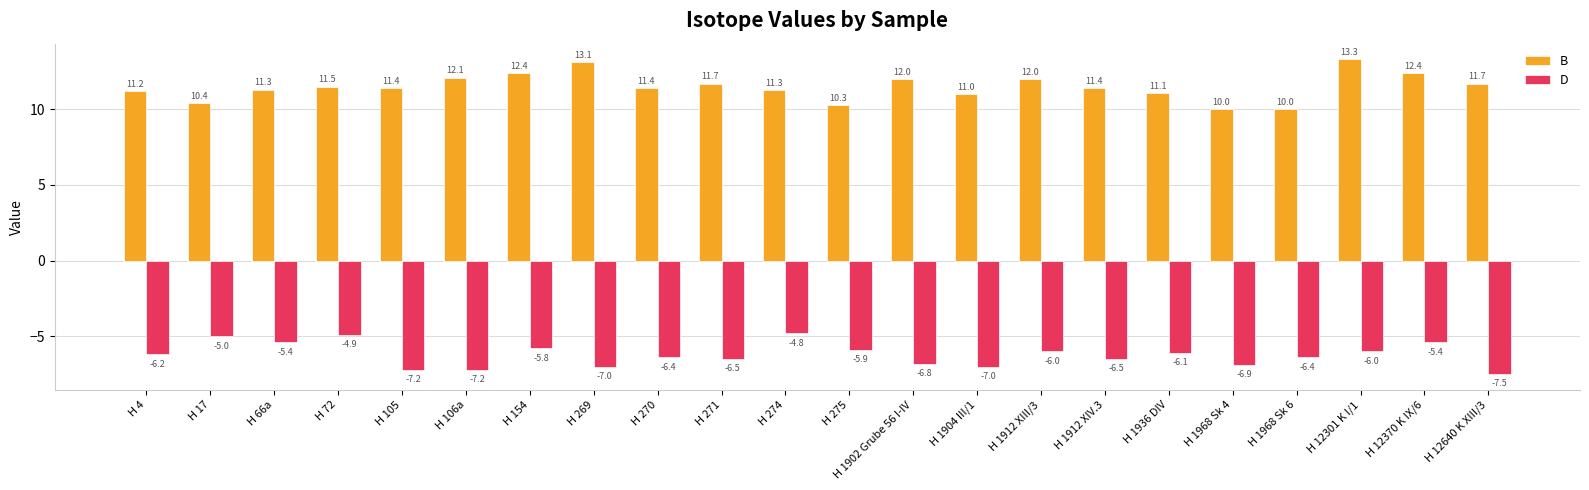

What is the sum of all B values?

253.0